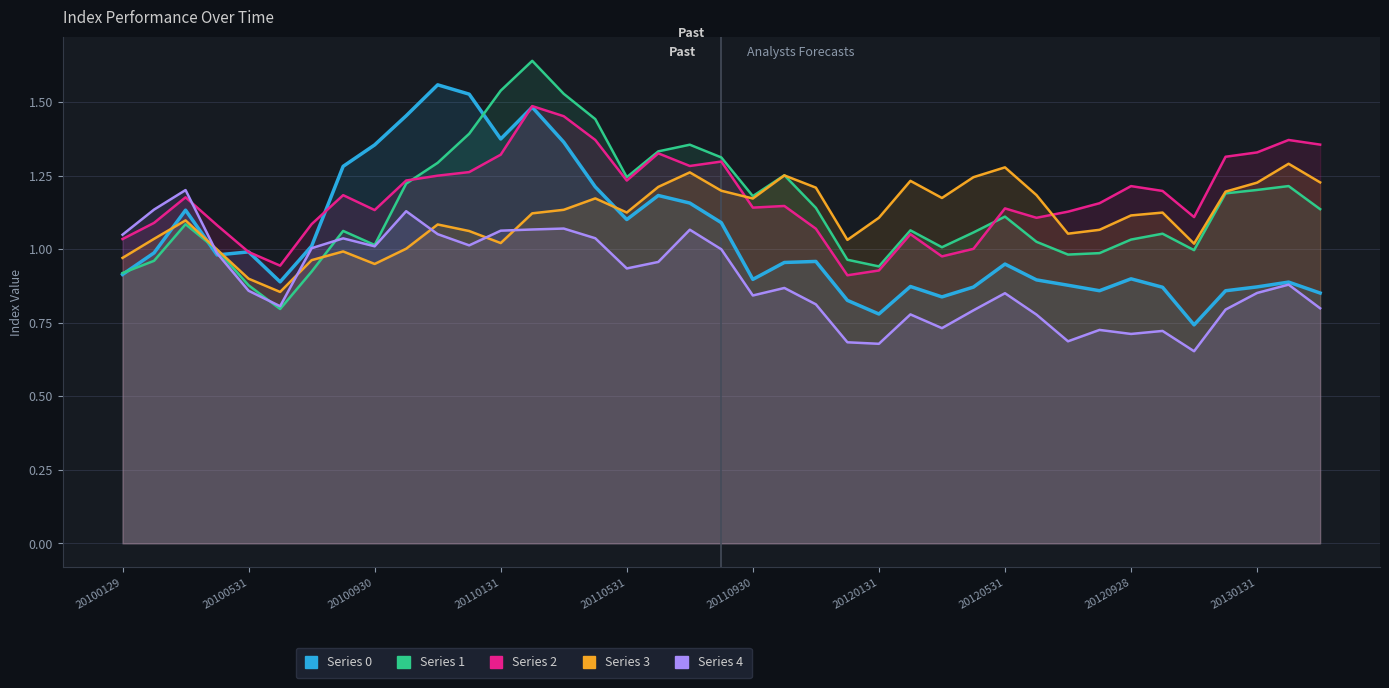

Is it true that Series 1 equals 1.1 at 27?

True